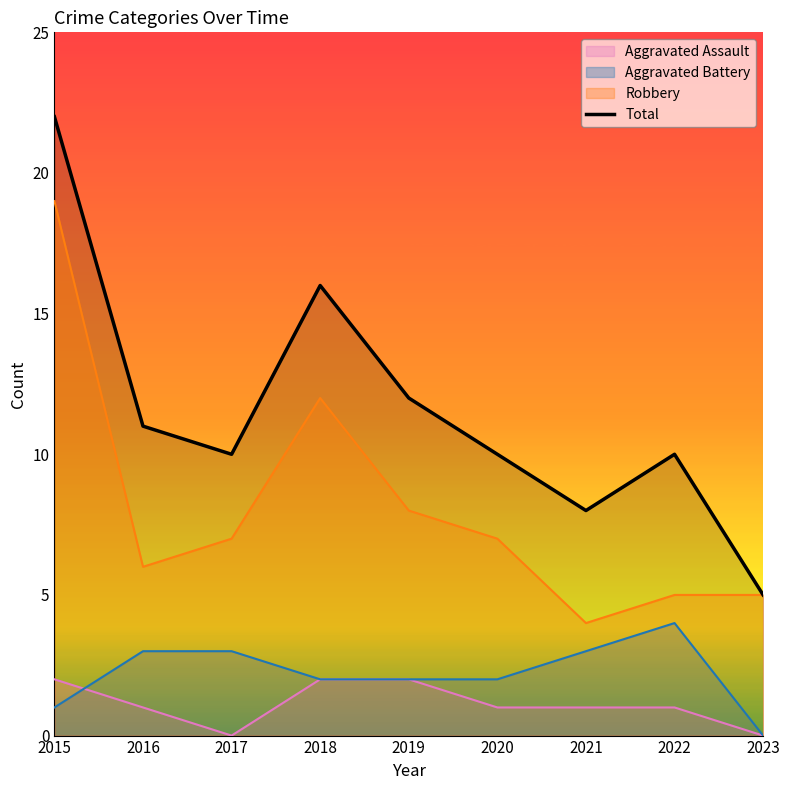

How many values exceed 10?

4